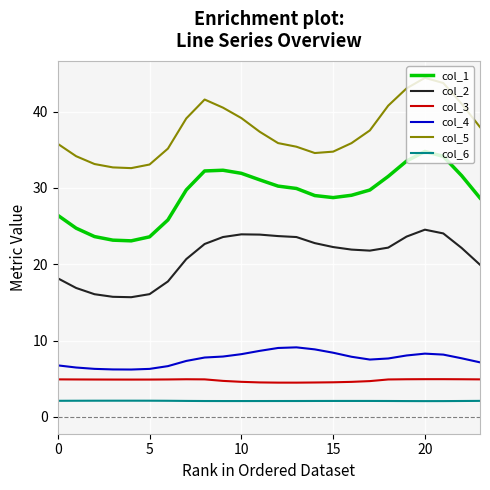

True or false: col_5 and col_3 cross at least once.

False